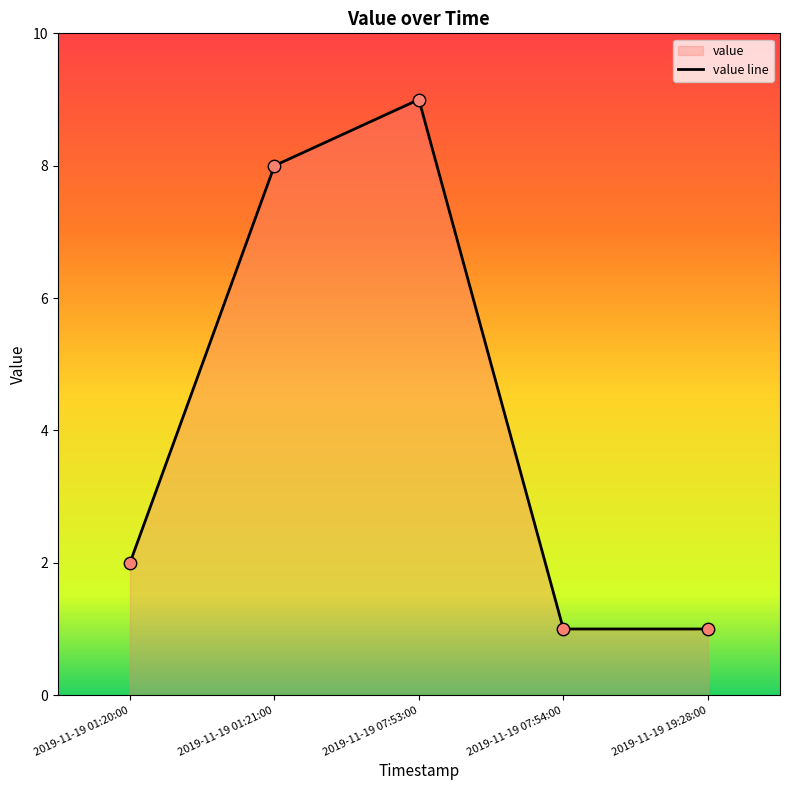

Approximately how many times larger is the value at 2019-11-19 19:28:00 compared to 2019-11-19 07:53:00?

0.1